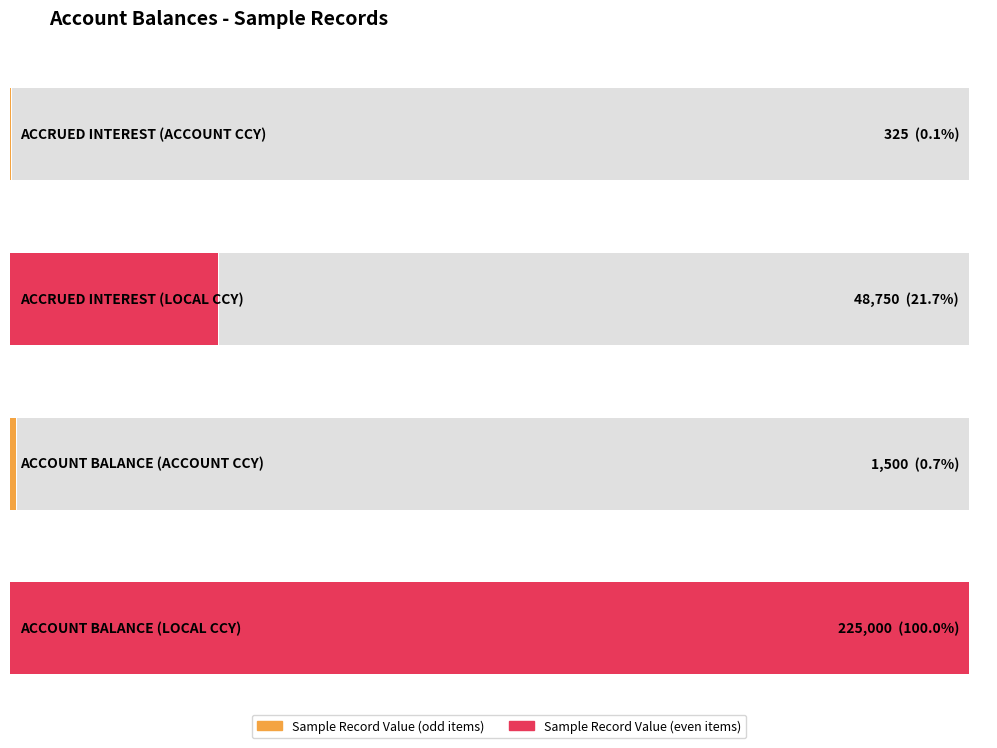

List the labels in order of Maximum utilization value, smallest first.

ACCRUED INTEREST
(ACCOUNT CCY), ACCOUNT BALANCE
(ACCOUNT CCY), ACCRUED INTEREST
(LOCAL CCY), ACCOUNT BALANCE
(LOCAL CCY)